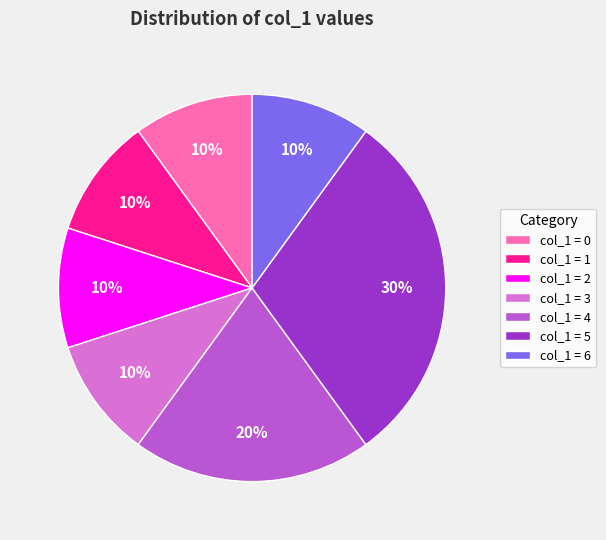

Combined, do col_1 = 2 and col_1 = 6 account for over 50%?

No